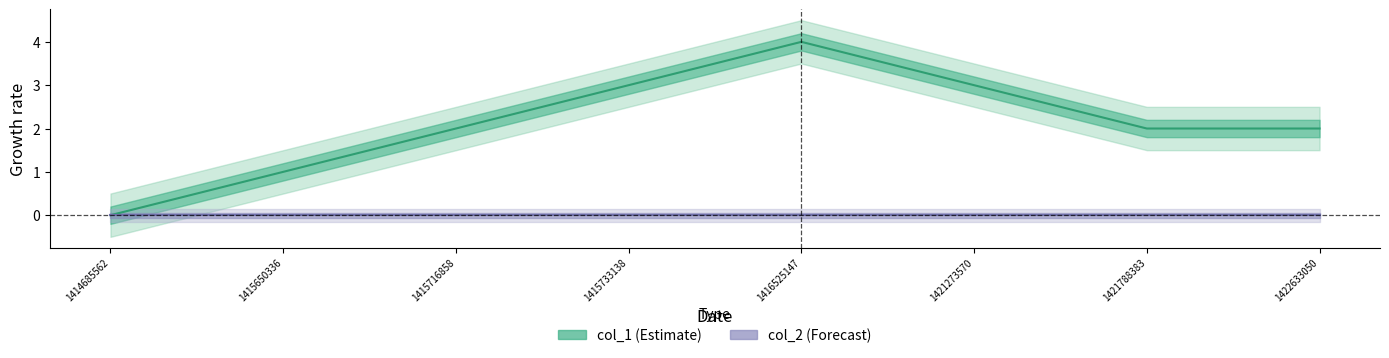

What is the ratio of the value at 1415733138 to the value at 1422633050?

1.5